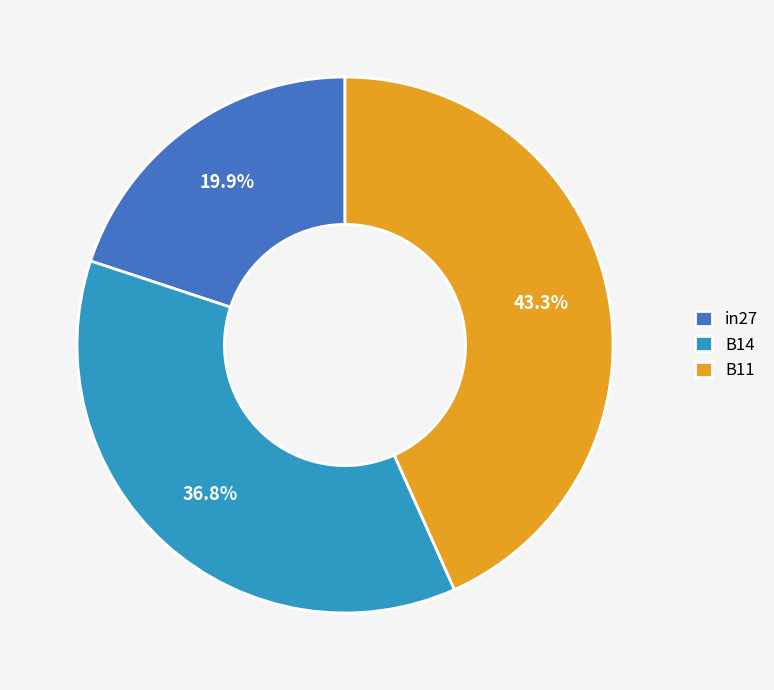

To the nearest percent, what is the average slice percentage?

33%